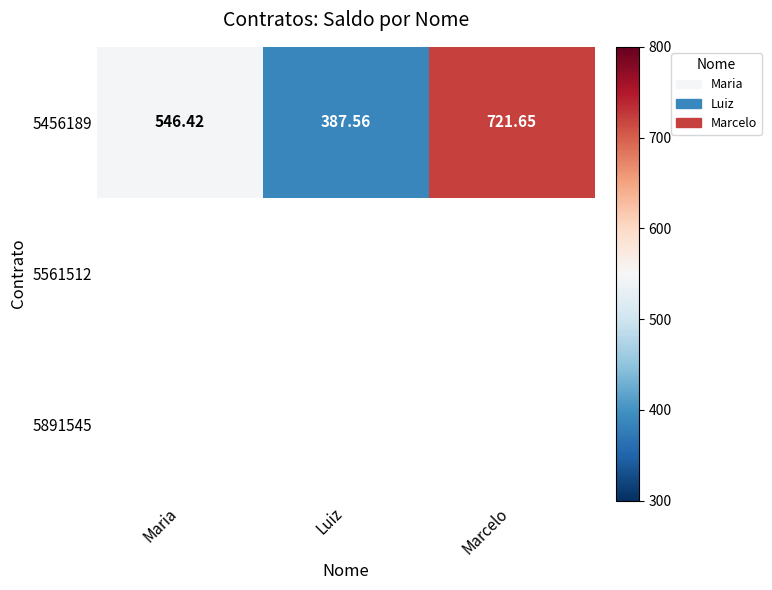

Which category has the highest value in the 5456189 series?

Marcelo